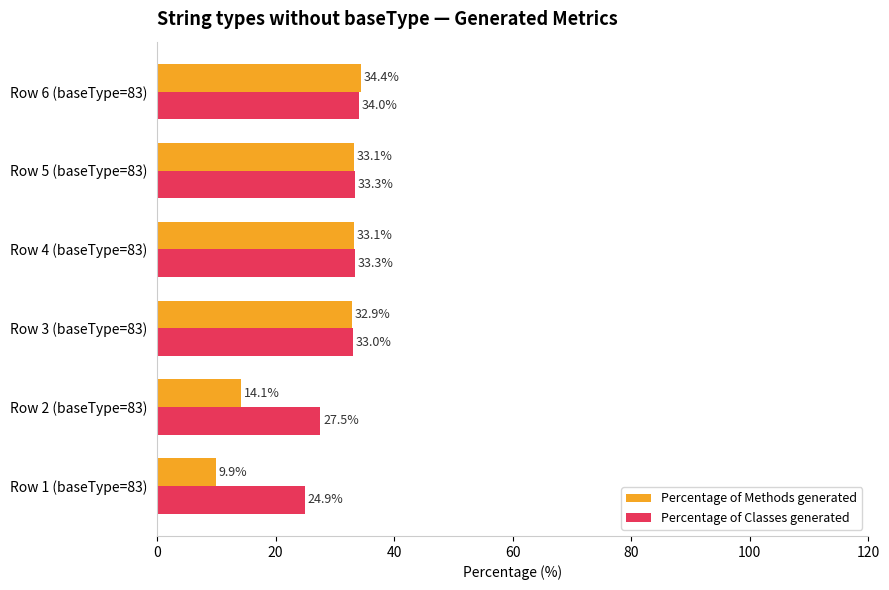

Which series has the largest total across all categories?

Percentage of Classes generated